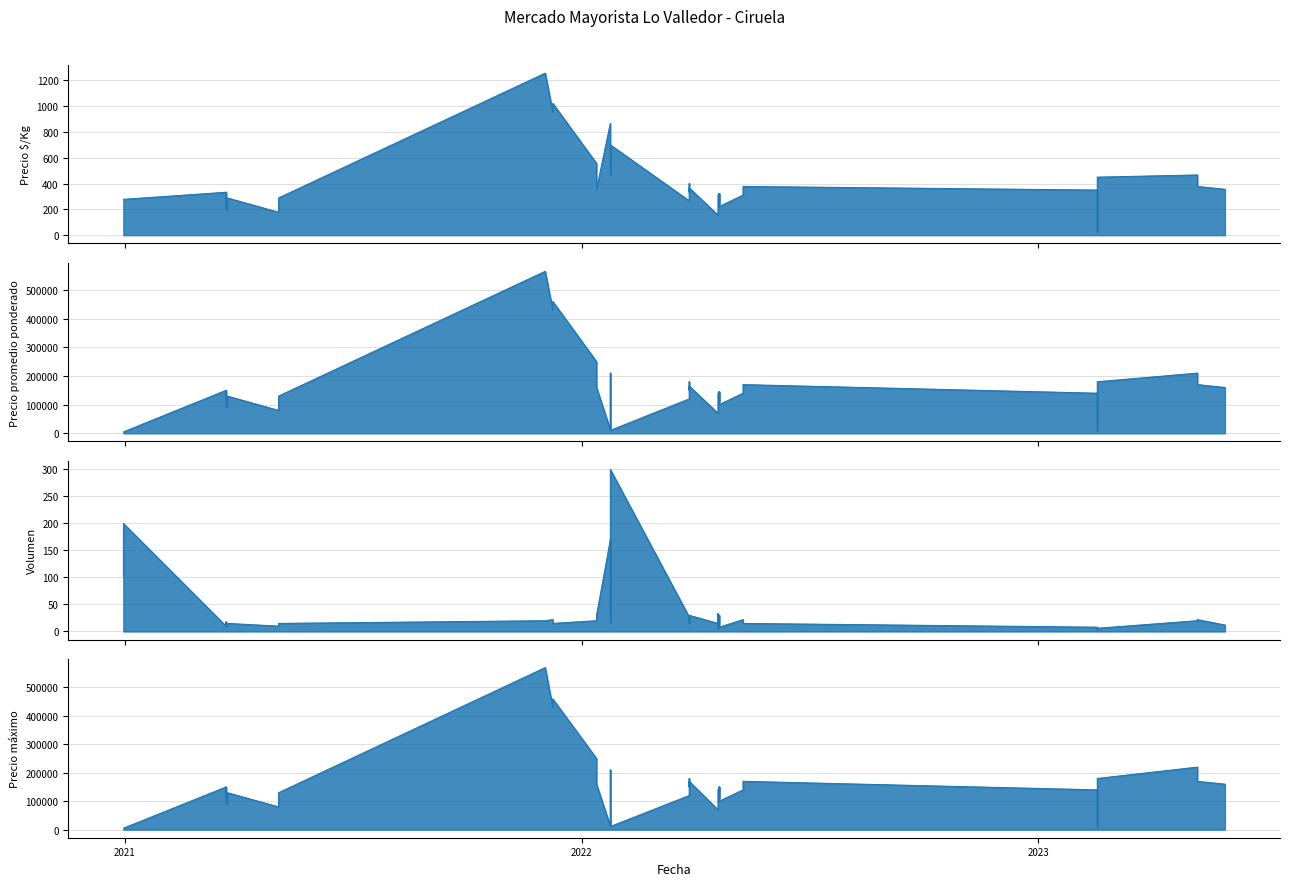

Is the value of Precio promedio ponderado at 2023-02-17 greater than the value of Precio $/Kg at 2022-04-20?

Yes